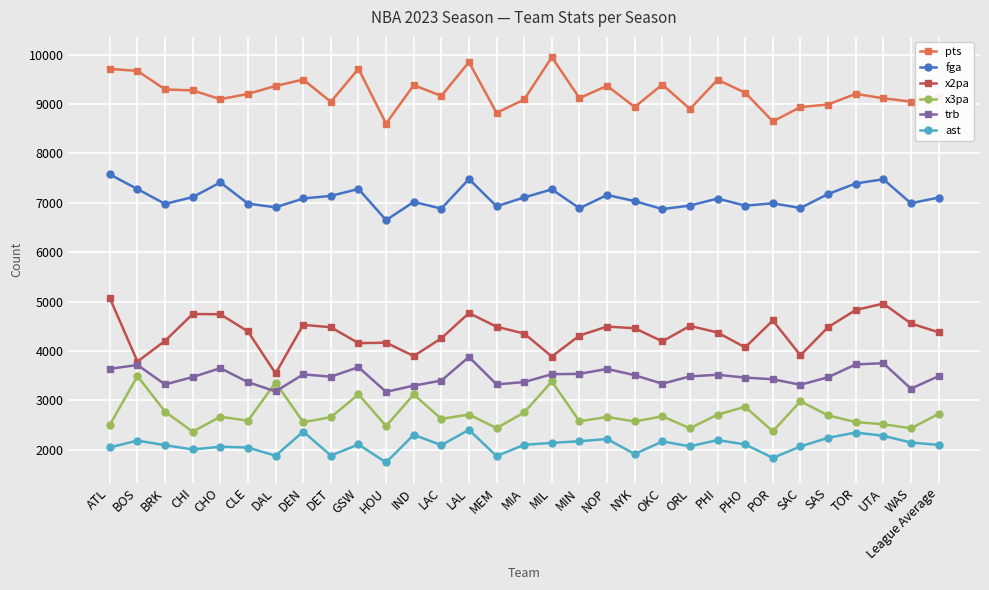

What is the value of the ast point at the 7th from the left?

1880